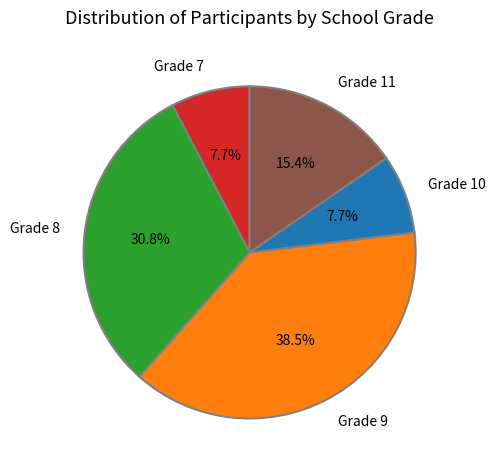

How many slices are in this pie chart?

5